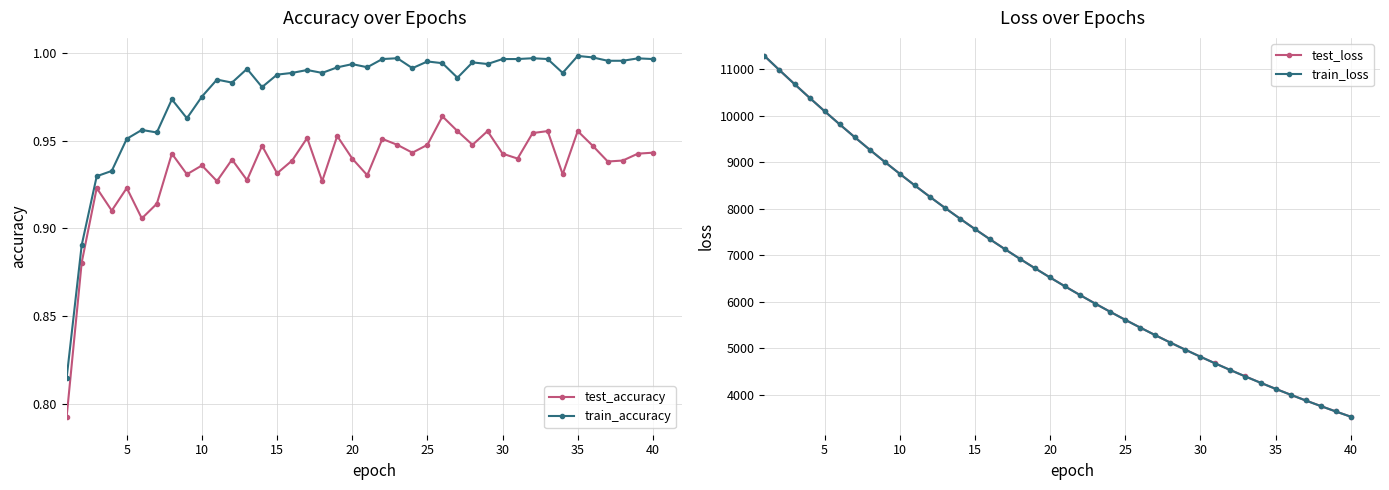

True or false: test_accuracy and train_accuracy cross at least once.

False